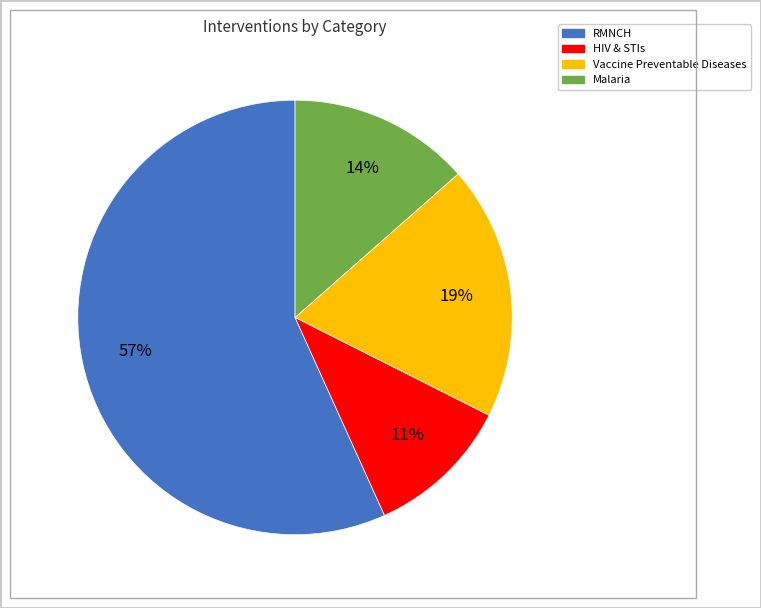

Count the number of slices in the pie.

4